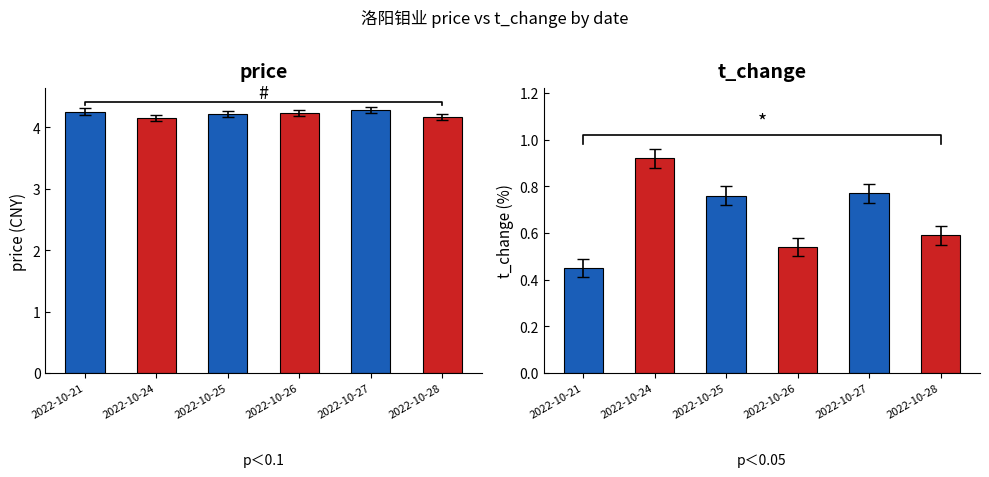

What is the spread (max minus min) of values at 2022-10-21?

3.8